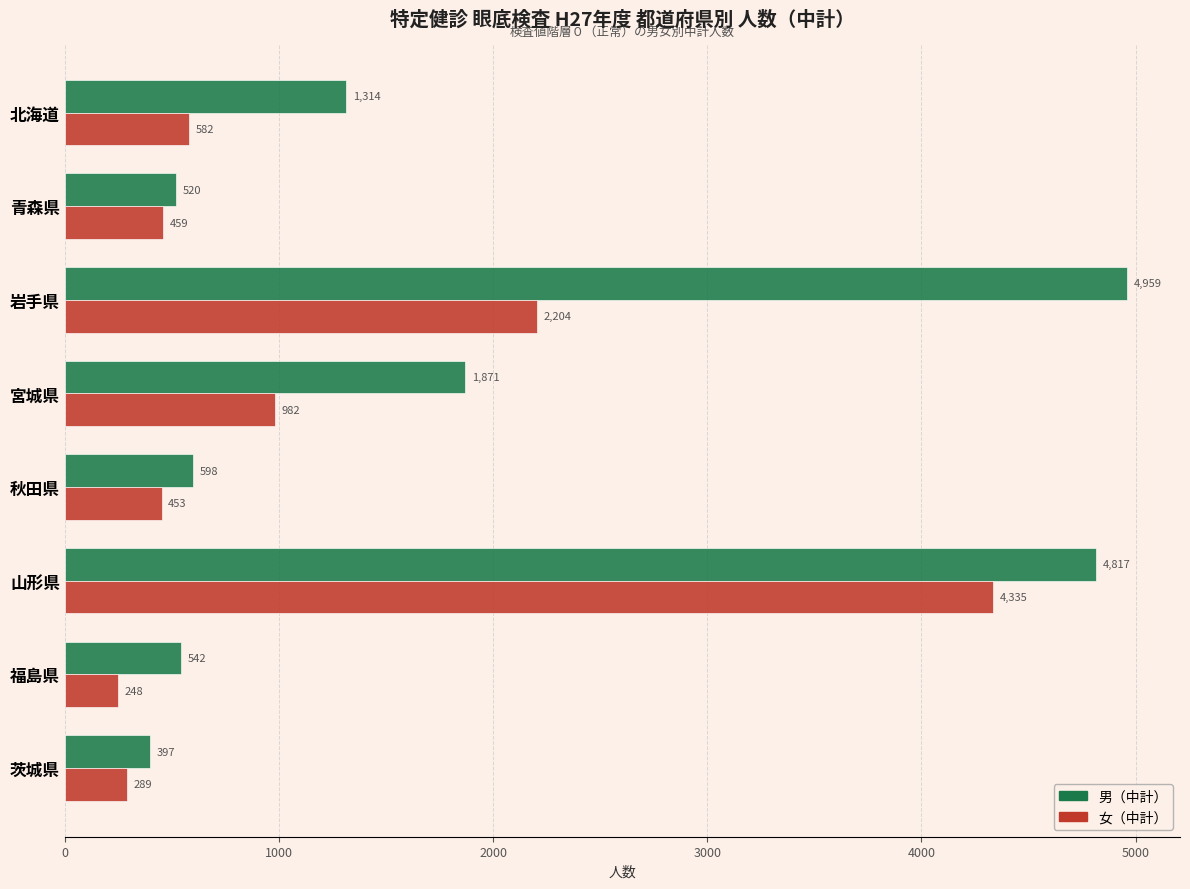

True or false: 男（中計） has a value of 2722 at 宮城県.

False